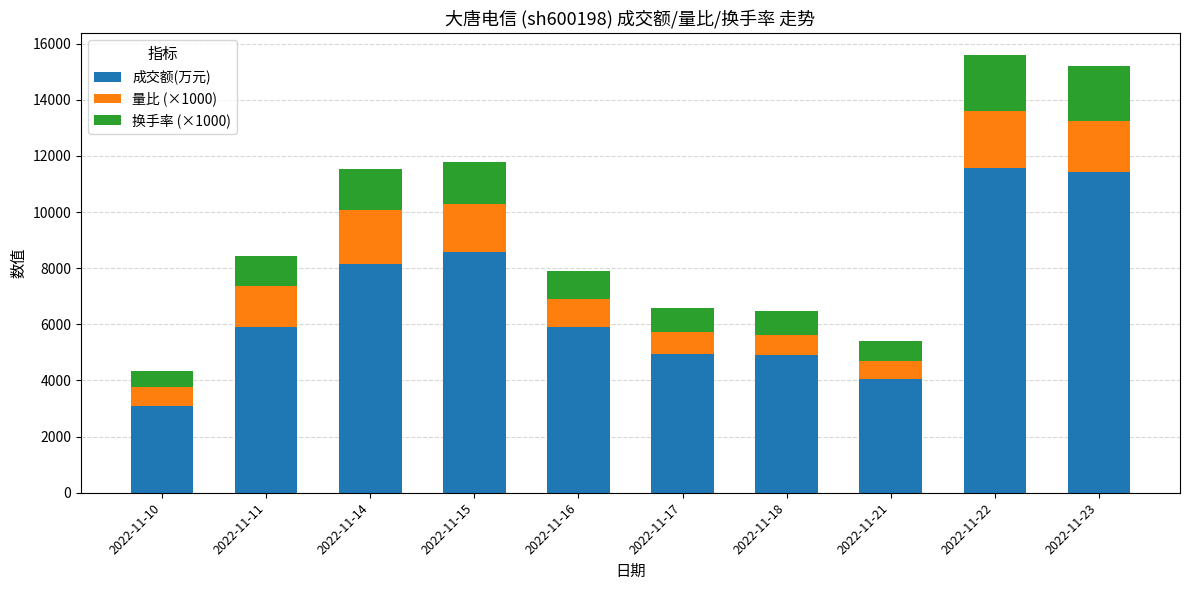

The value of 成交额(万元) at 2022-11-17 is 4947. True or false?

True